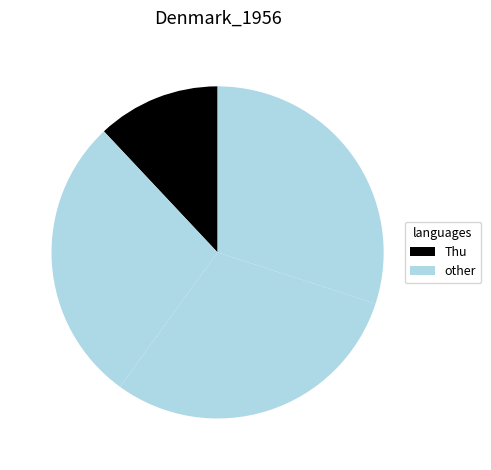

To the nearest percent, what is the difference between the largest and smallest slice percentages?

18%